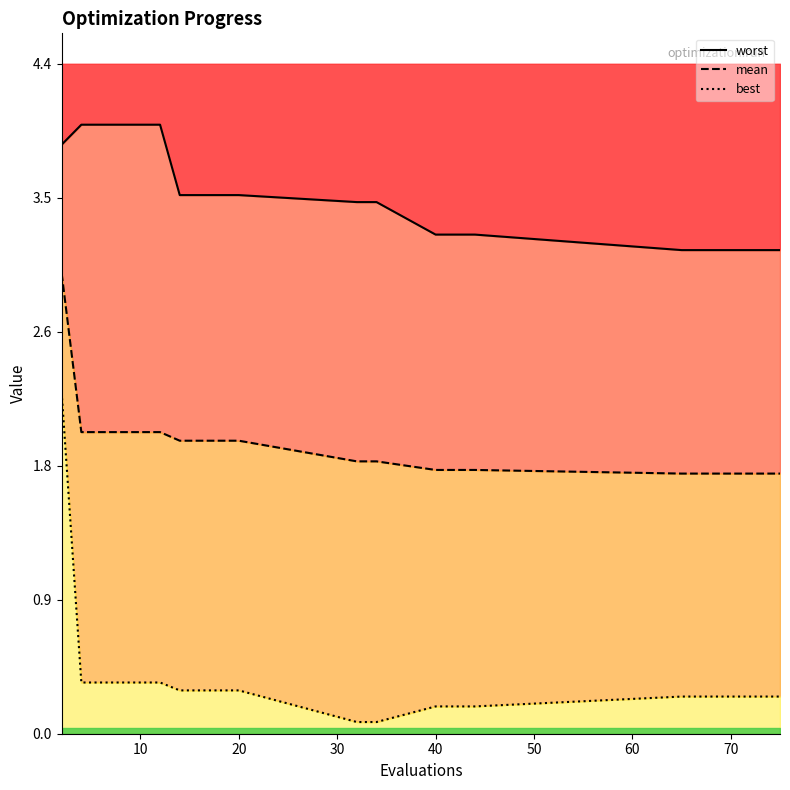

How many lines are shown in the chart?

3